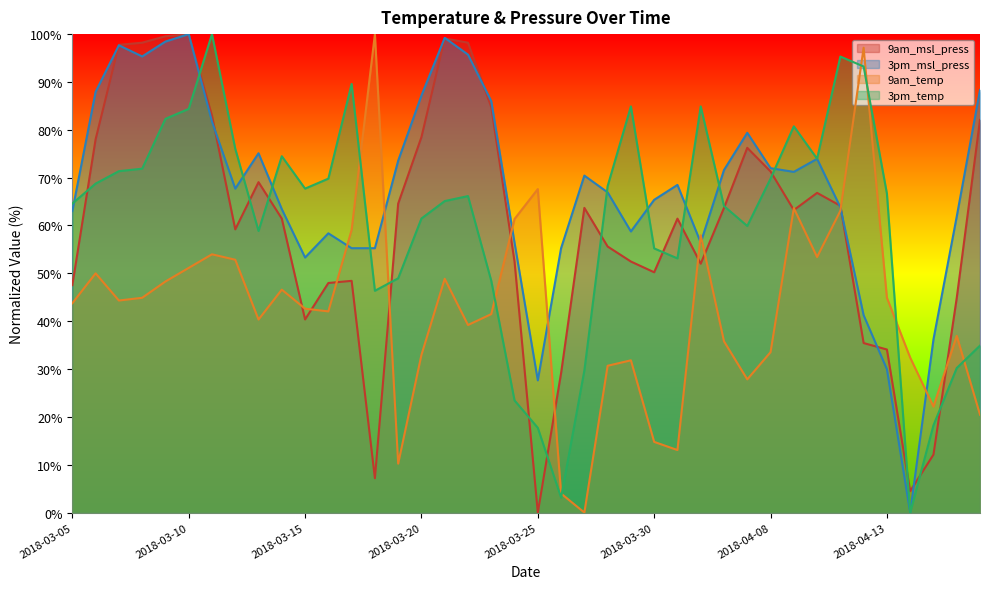

In 9am_msl_press, how many points are higher than both neighbors (excluding endpoints)?

8